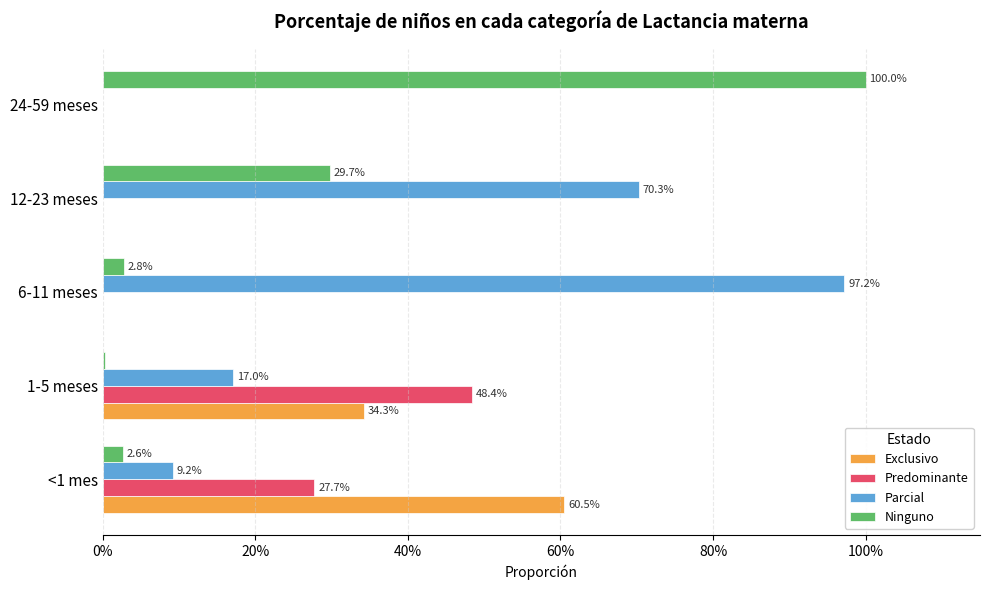

What are all the series names shown in the legend?

Exclusivo, Predominante, Parcial, Ninguno